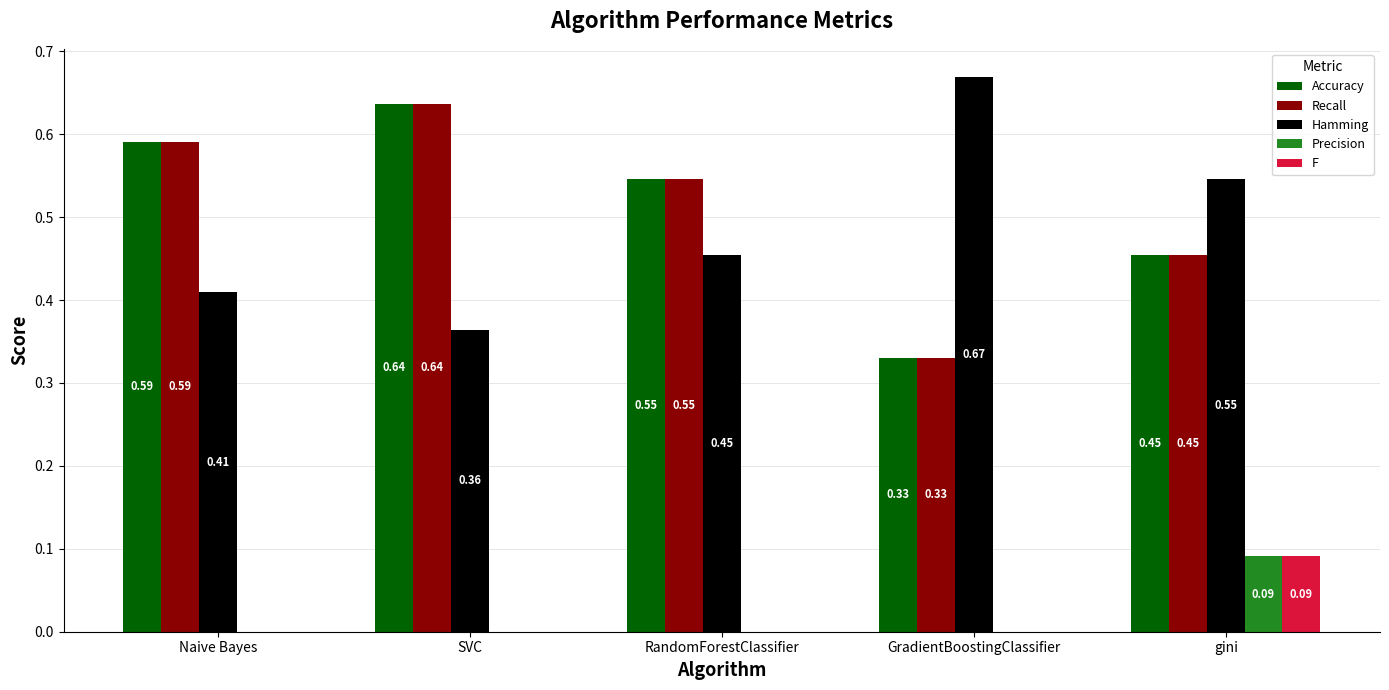

How many values in Precision are above zero?

1